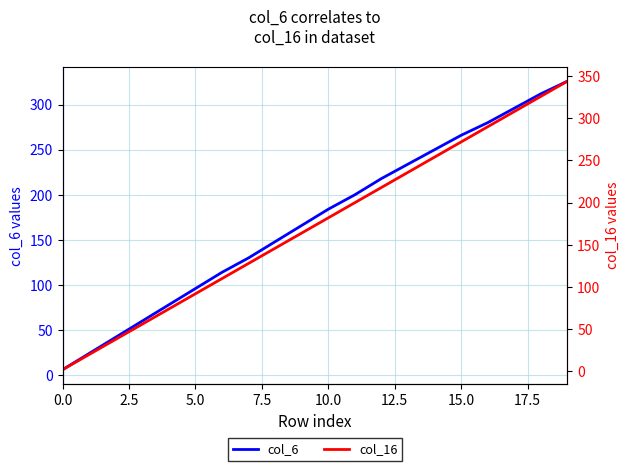

At how many categories does at least one series exceed 55?

17